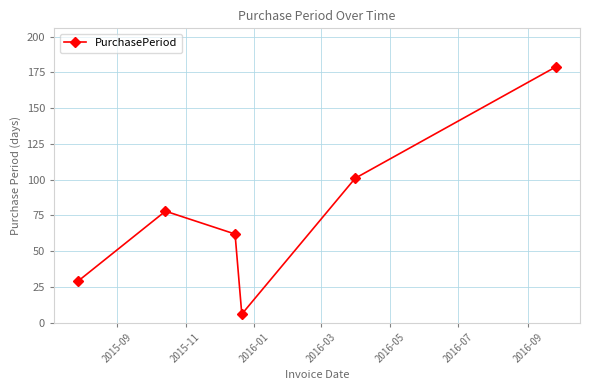

What is the value of the 1st point from the left?

29